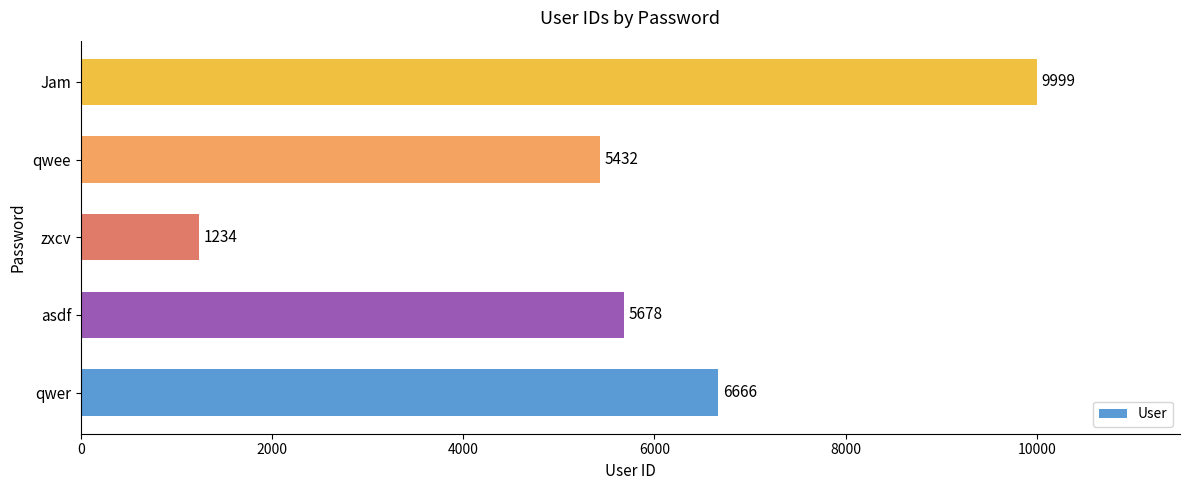

What is the change in value from zxcv to qwee?

+4198